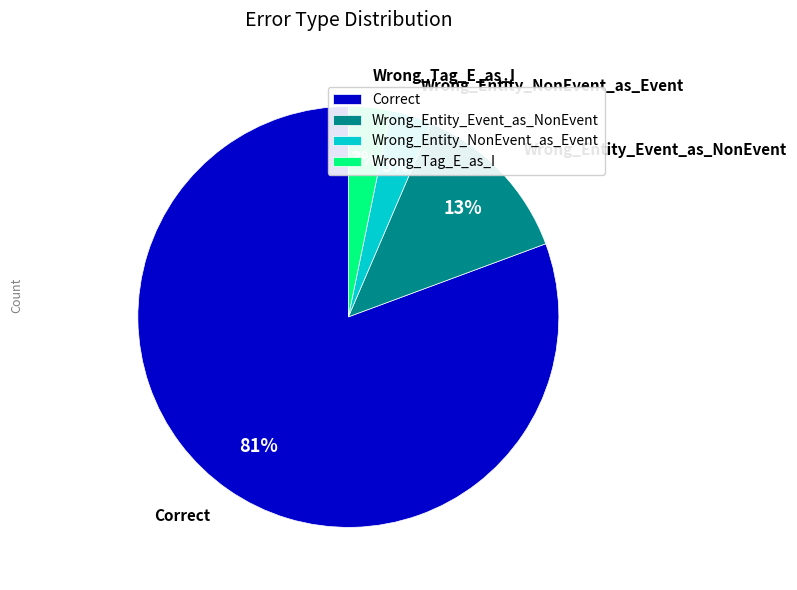

Count the number of slices in the pie.

4